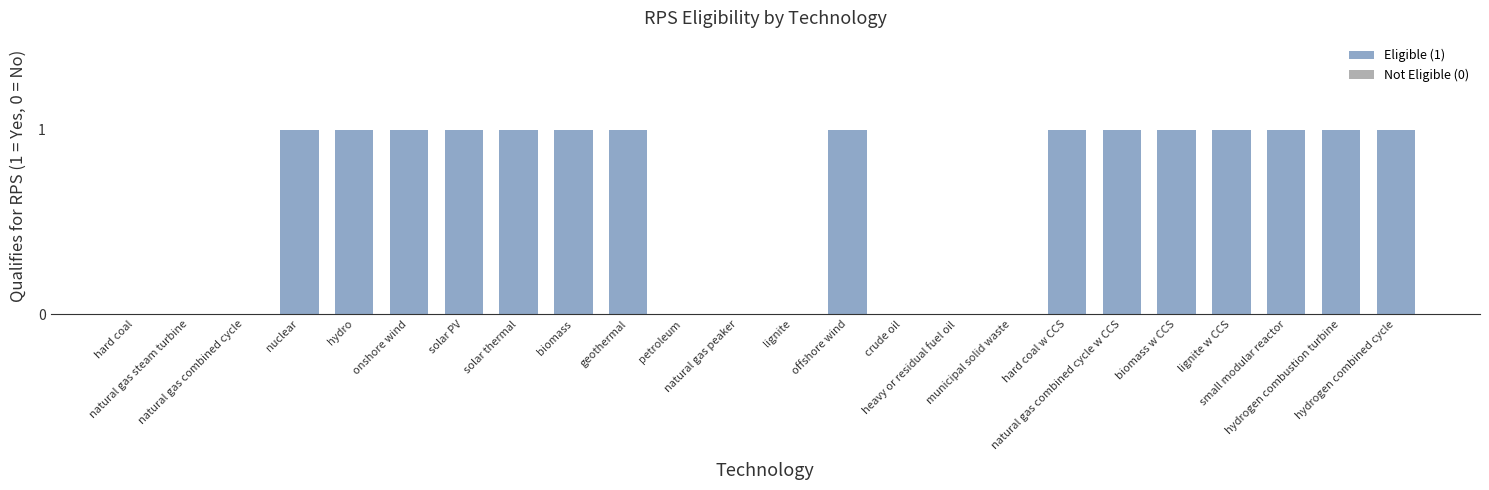

The chart shows a value of -1 at natural gas steam turbine. True or false?

False